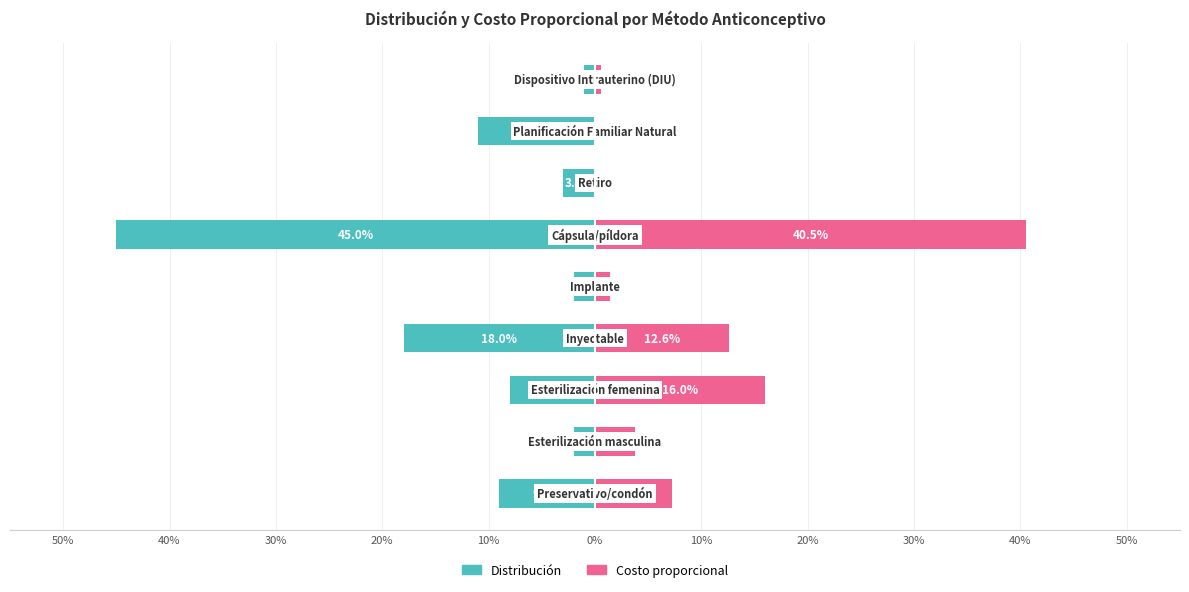

What is the difference between the maximum and minimum values in the Costo proporcional series?

0.4